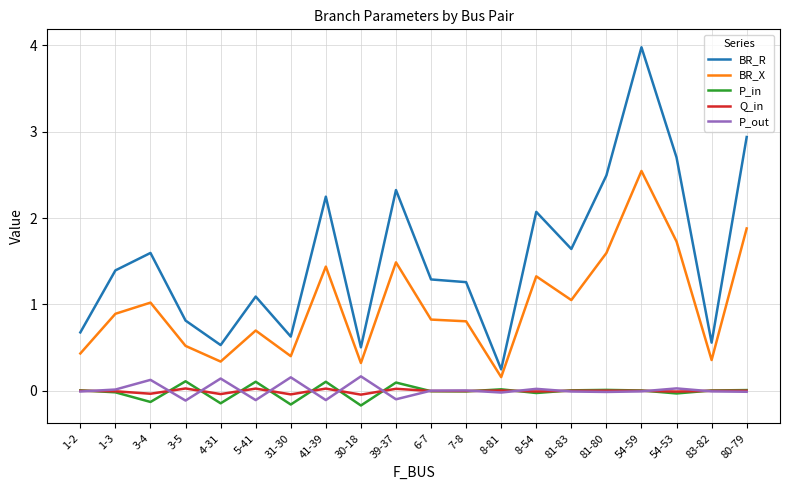

Which category has the highest value across all series?

54-59